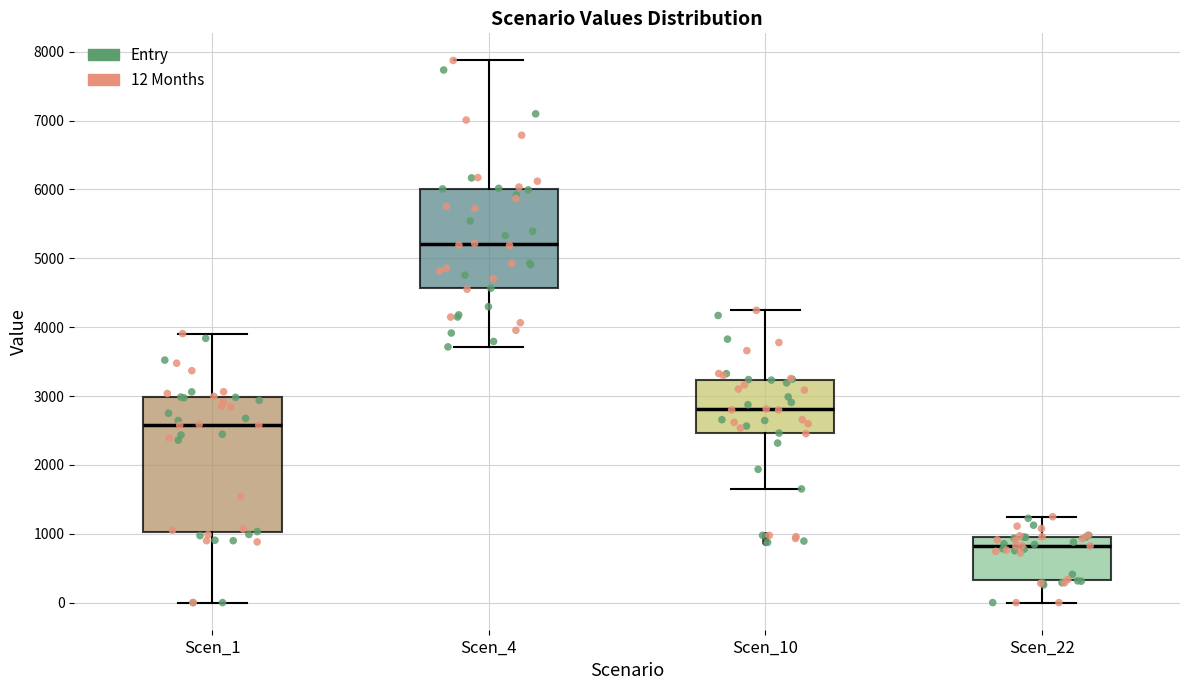

Which box's median line is the lowest?

Scen_22